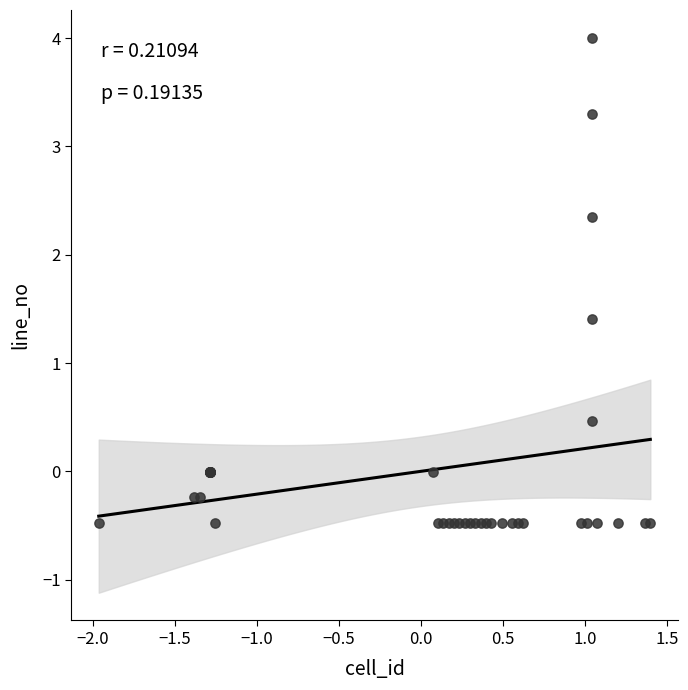

What Y value in the scatter plot is closest to 1?

1.4